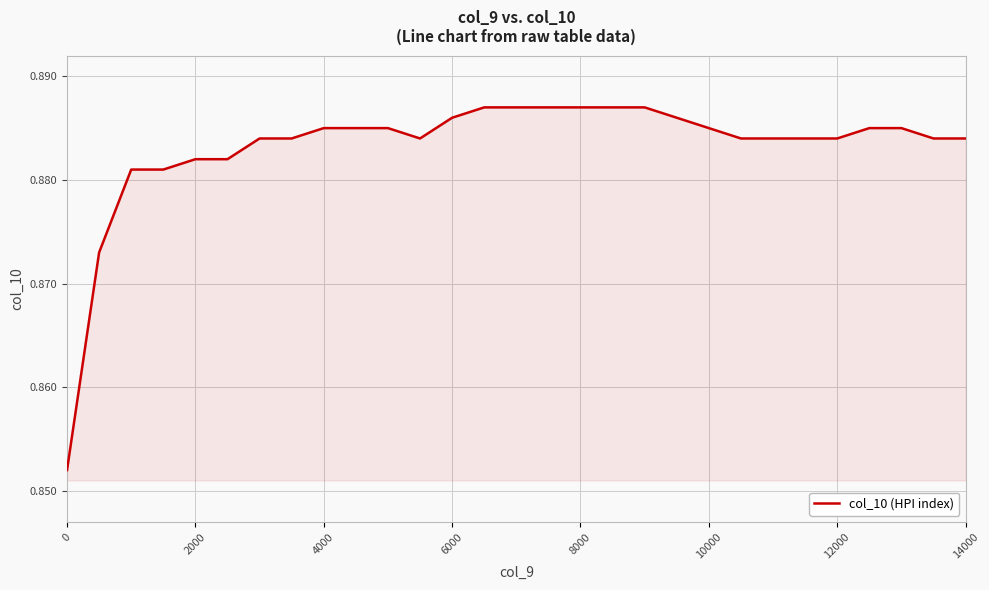

True or false: the data shows 1.4 at 0.

False